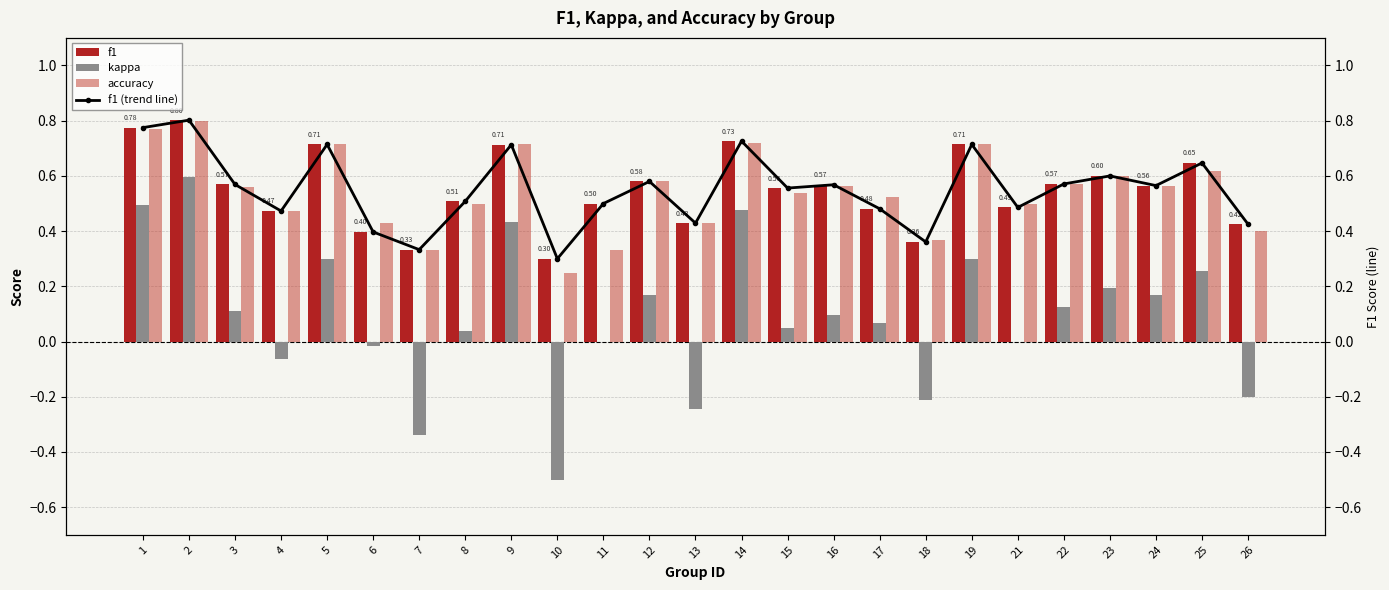

Is the value of f1 (line) at 18 greater than the value of accuracy at 11?

Yes